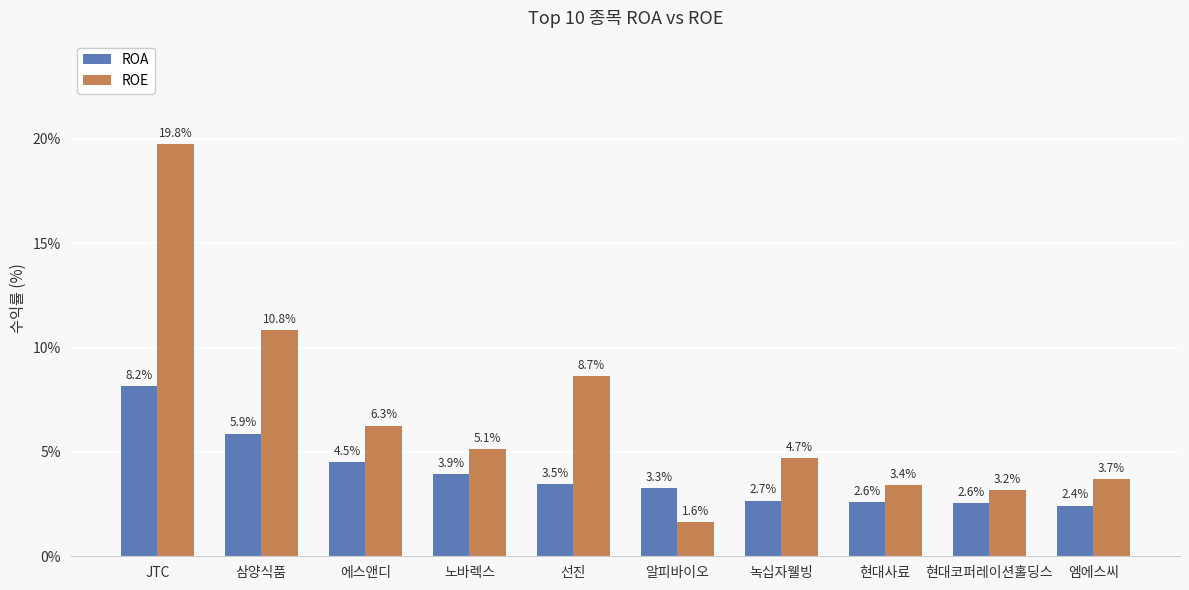

What is the maximum value shown in the chart?

19.8